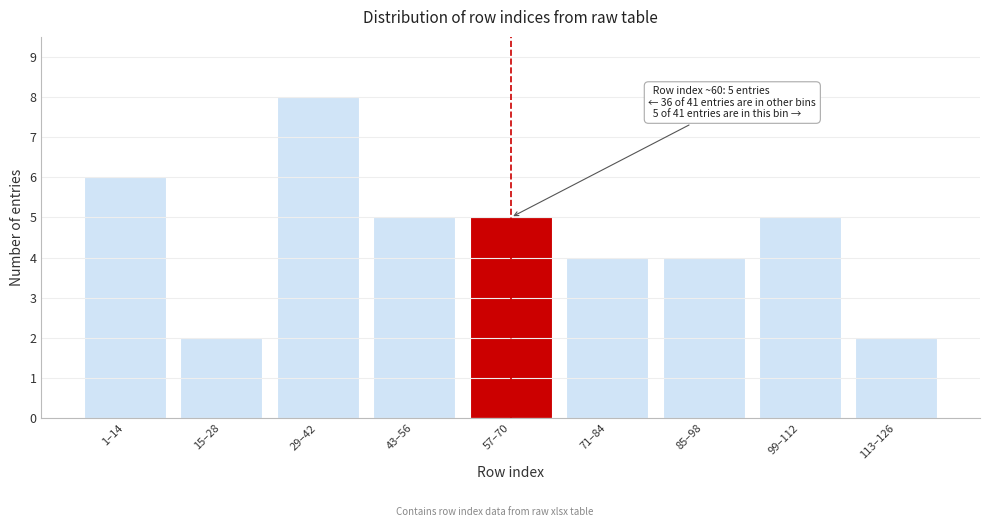

Reading left to right, extract all data points from this chart.

6	2	8	5	5	4	4	5	2